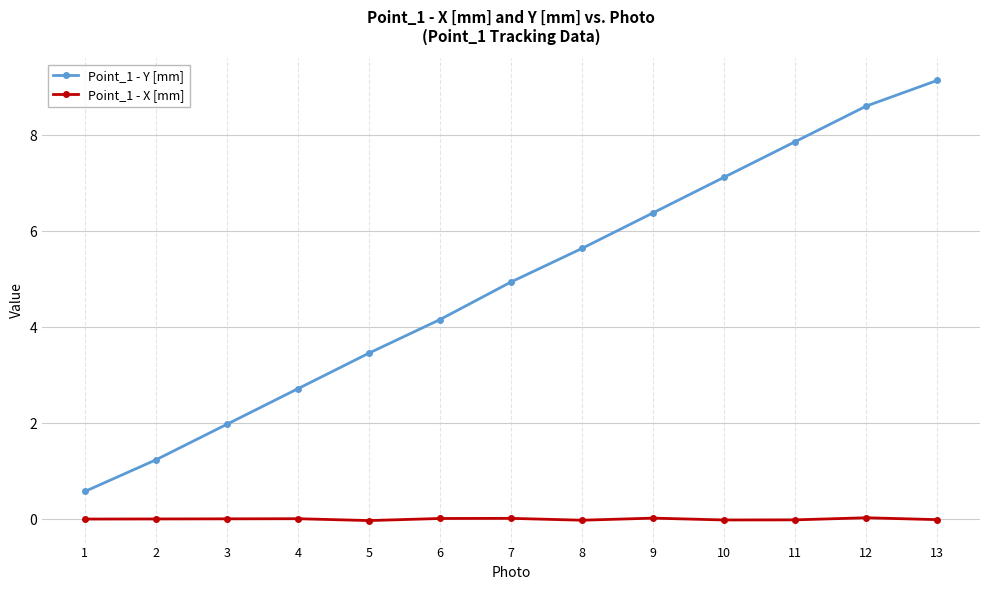

At which label does Point_1 - Y [mm] reach its peak?

13